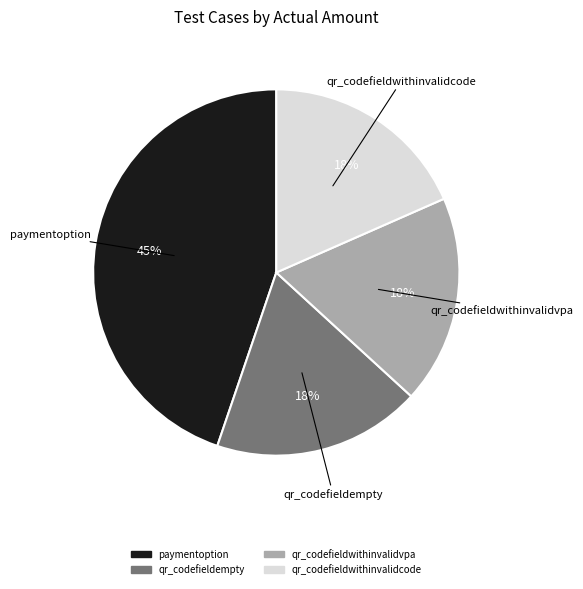

What percentage is the paymentoption slice, to the nearest percent?

45%